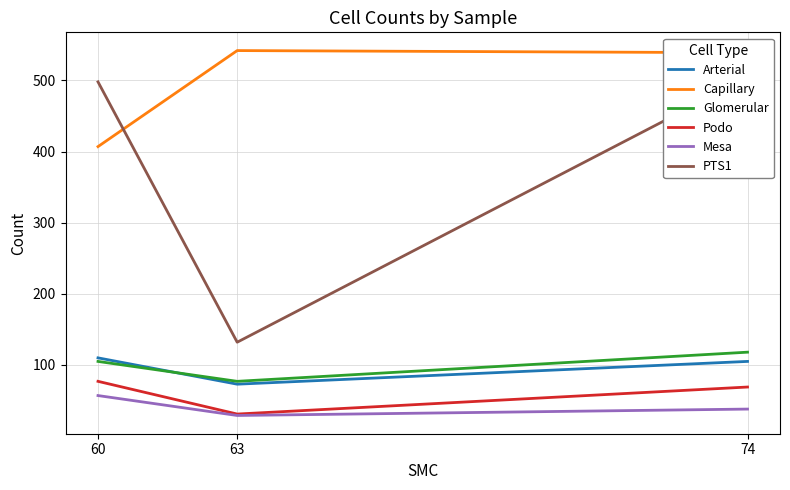

List the series in order of their peak value, highest first.

Capillary, PTS1, Glomerular, Arterial, Podo, Mesa